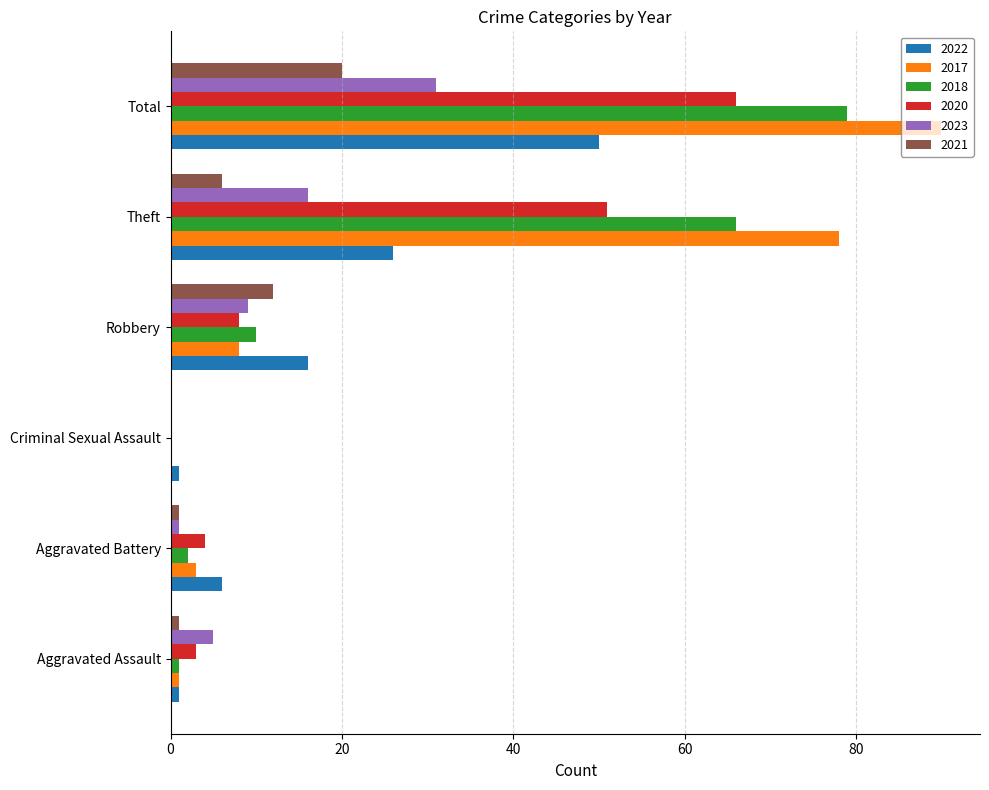

What is the sum of all 2022 values?

100